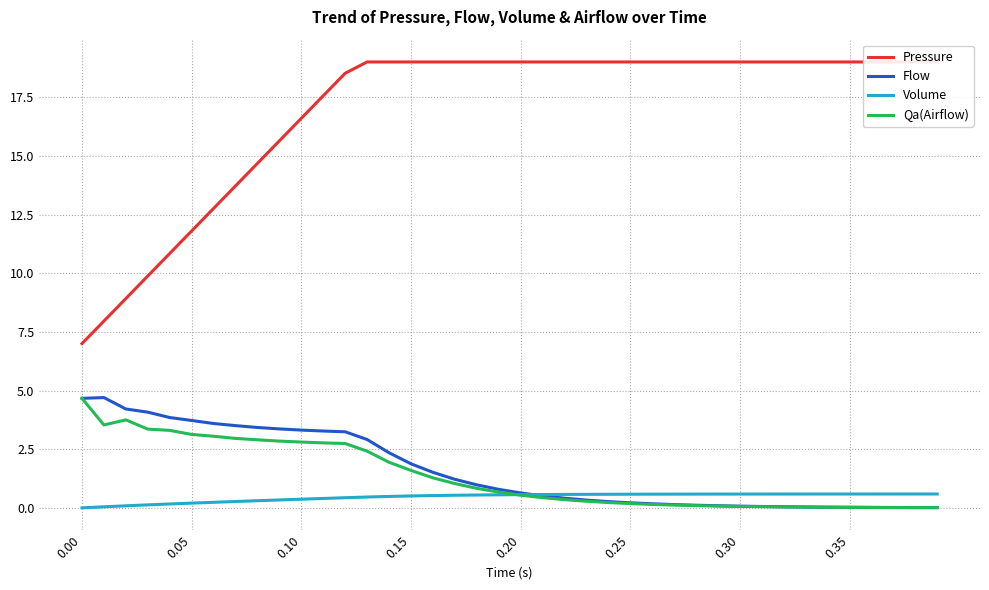

Rank the series by their maximum value, from highest to lowest.

Pressure, Flow, Qa(Airflow), Volume